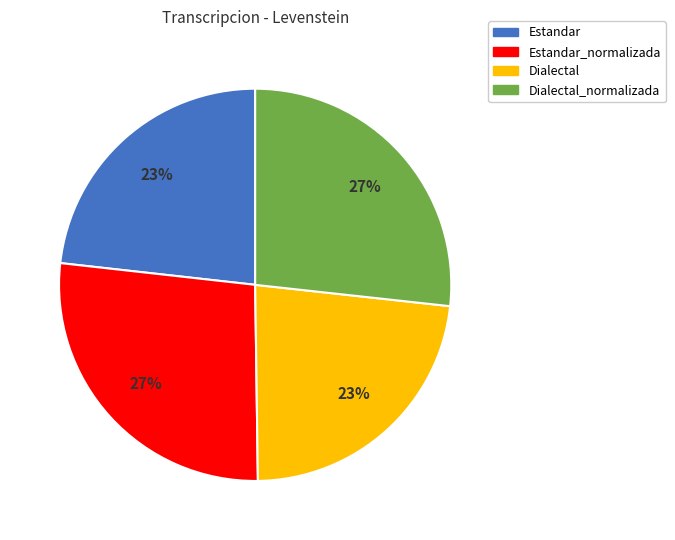

To the nearest percent, what is the difference between the largest and smallest slice percentages?

4%